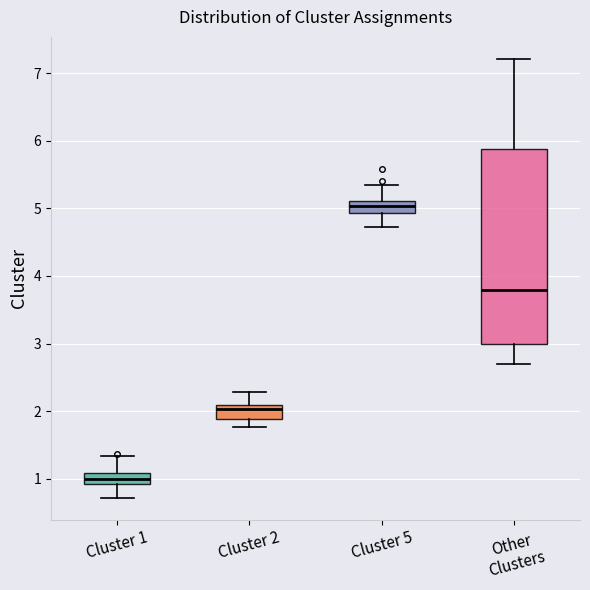

Which box has the highest median line?

Cluster 5